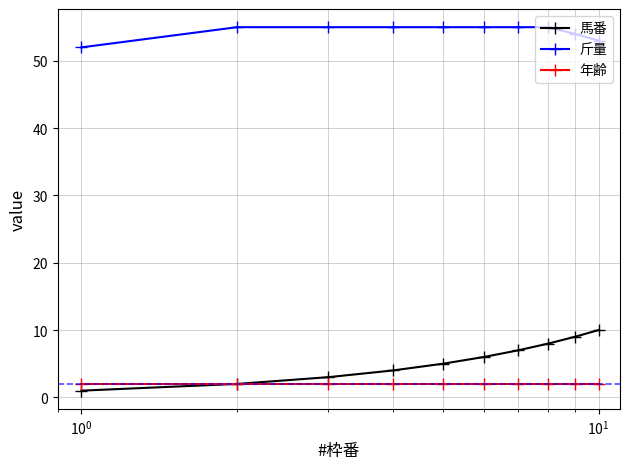

List the series in order of their peak value, lowest first.

年齢, 馬番, 斤量